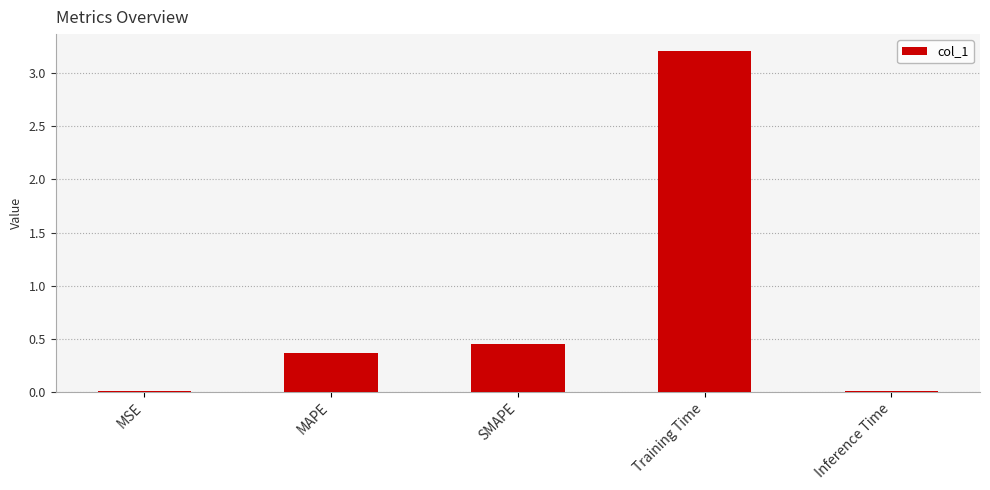

Between MAPE and Inference Time, which is larger?

MAPE